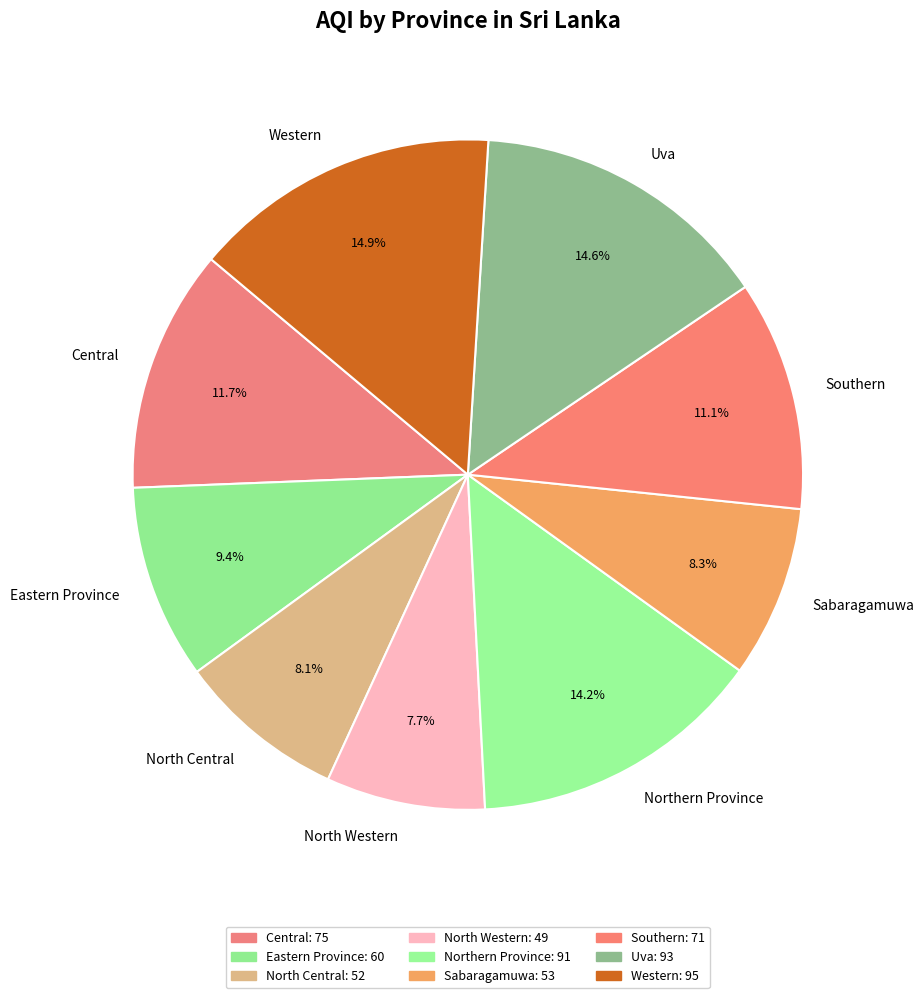

How many slices are in this pie chart?

9